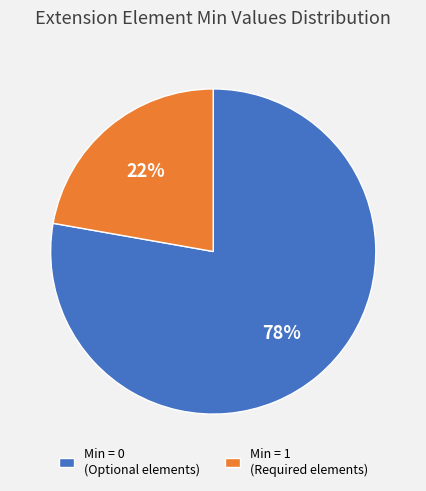

Do Min = 1 (Required elements) and Min = 0 (Optional elements) together represent more than half of the pie?

Yes